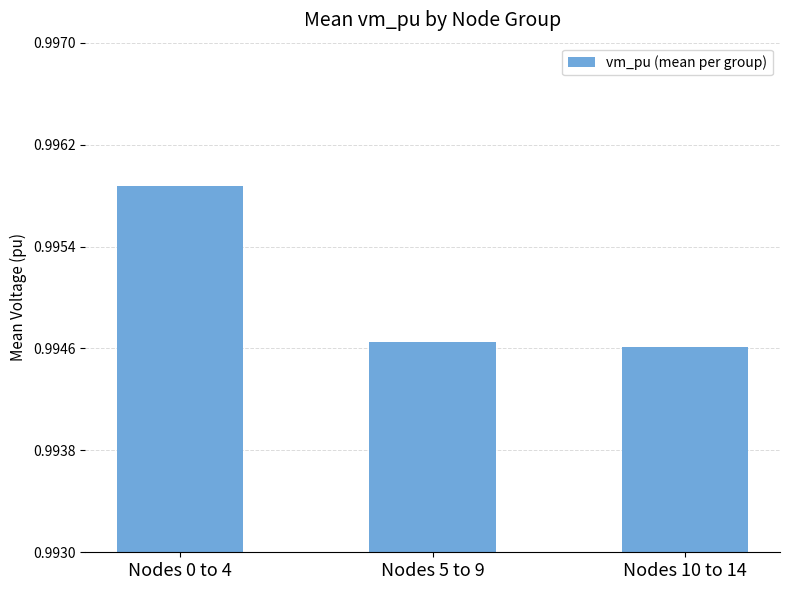

Which label corresponds to the largest value in the chart?

Nodes 0 to 4